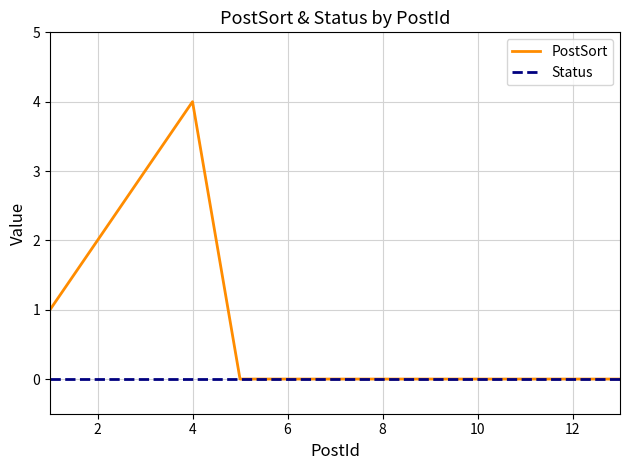

Which series has the largest total across all categories?

PostSort